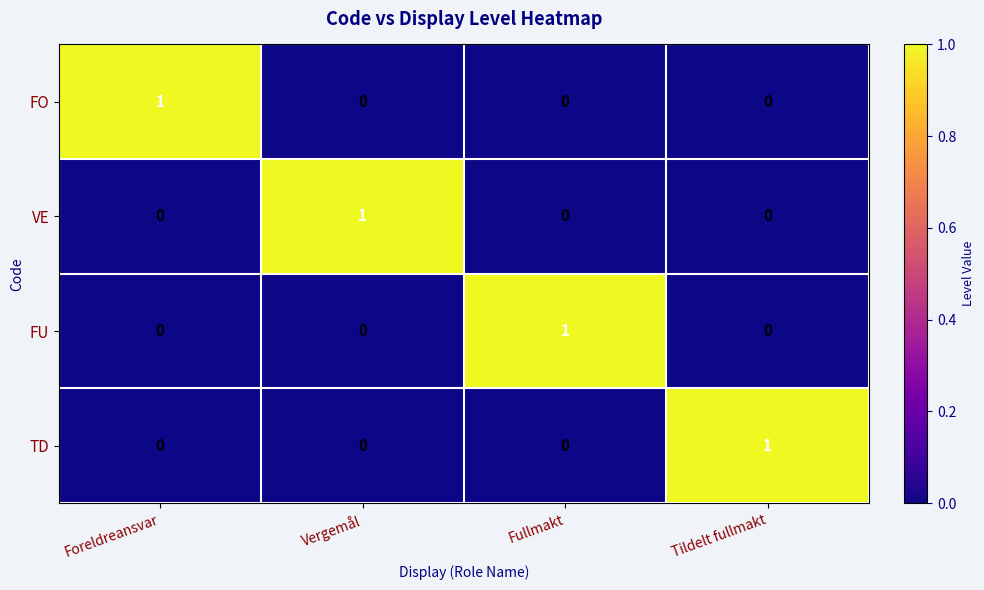

At how many categories does at least one series exceed 0?

4